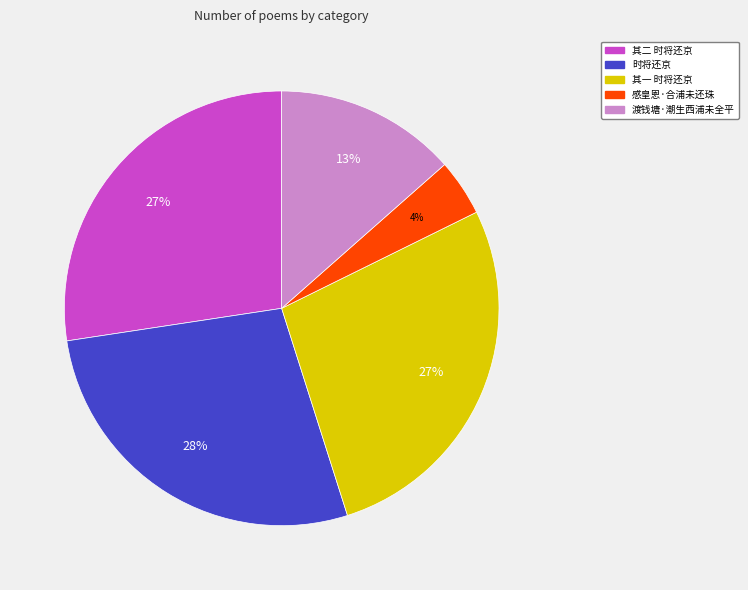

How many slices are in this pie chart?

5